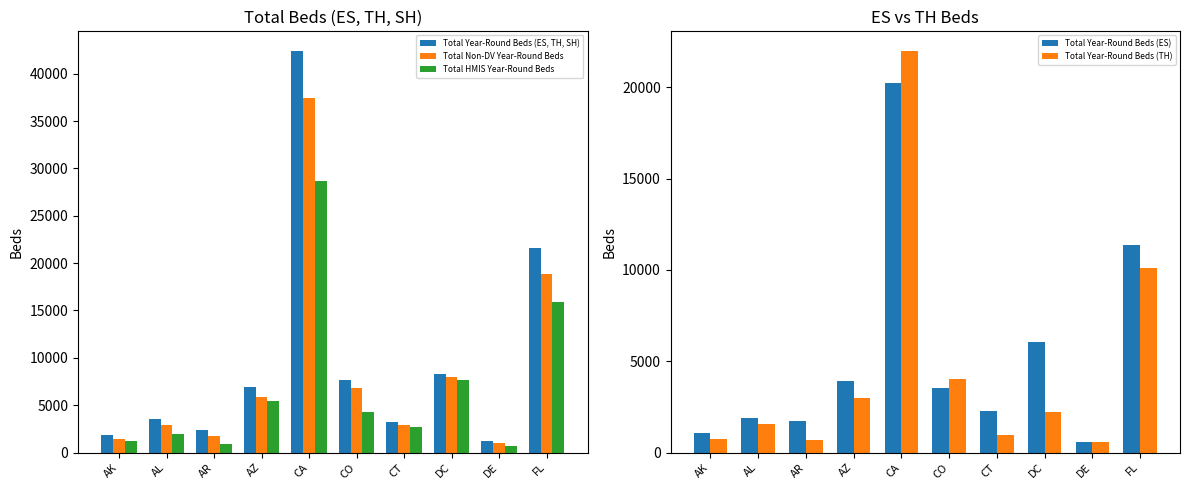

Rank the series by their maximum value, from highest to lowest.

Total Year-Round Beds (ES, TH, SH), Total Non-DV Year-Round Beds, Total HMIS Year-Round Beds, Total Year-Round Beds (TH), Total Year-Round Beds (ES)